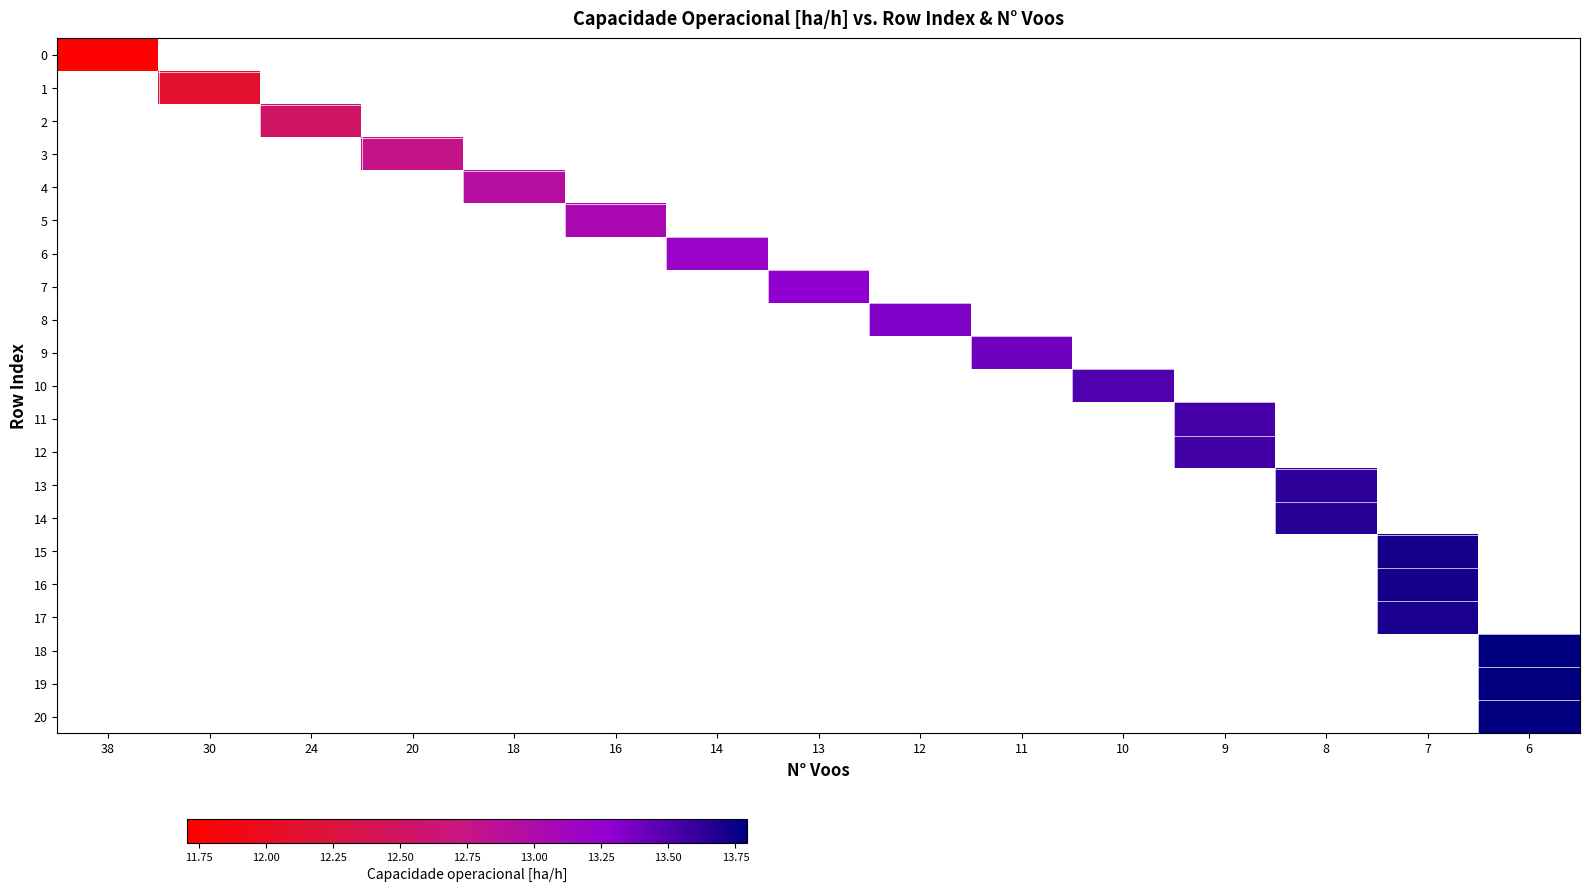

How many series are shown in this chart?

21